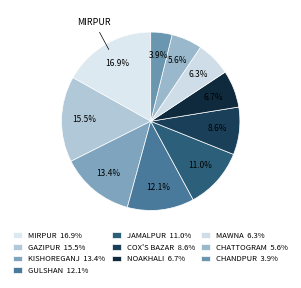

How many segments does this pie chart have?

10